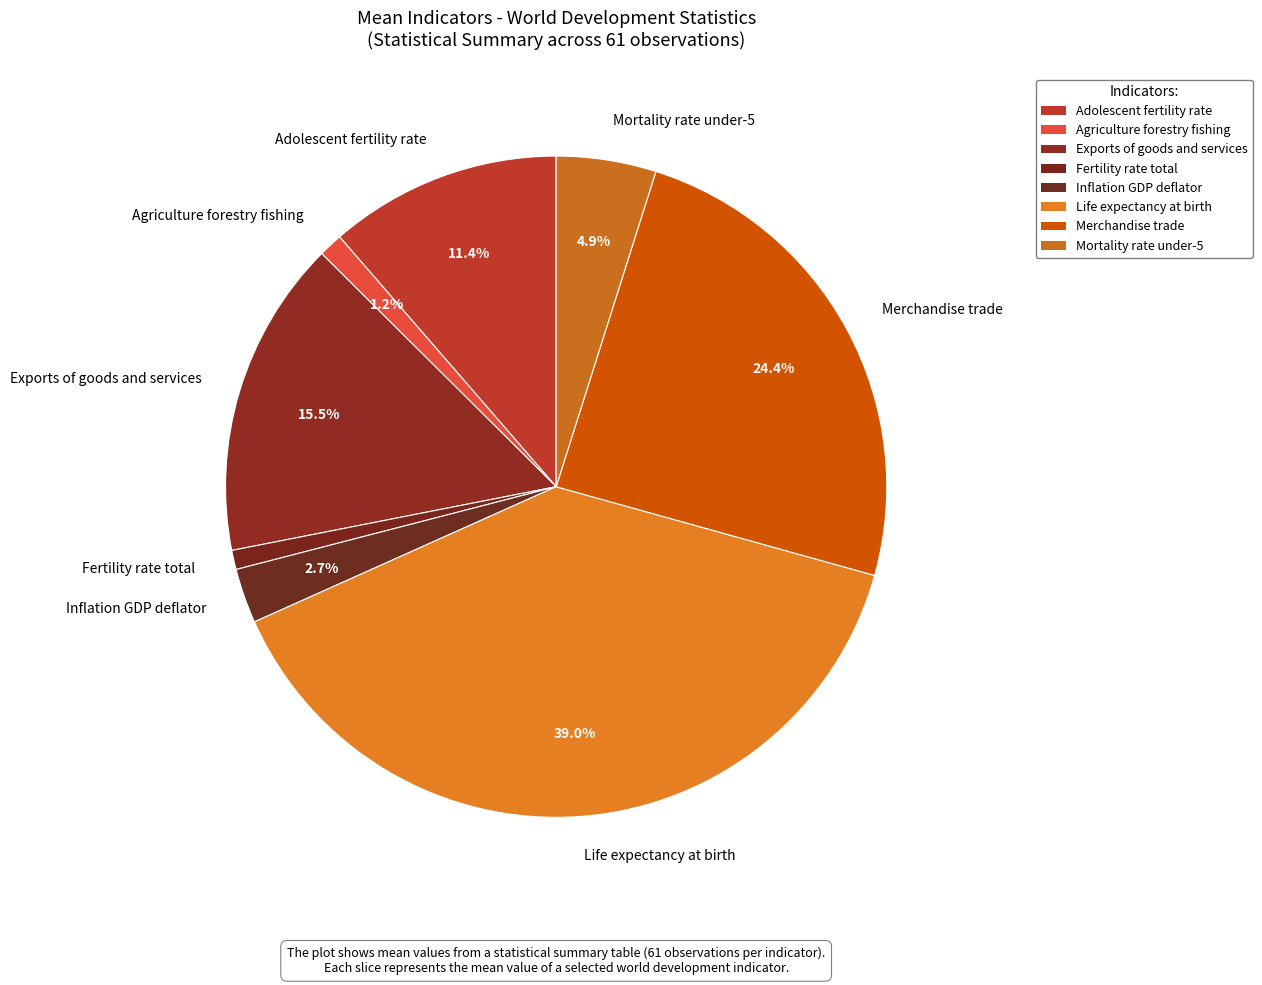

Count the number of slices in the pie.

8